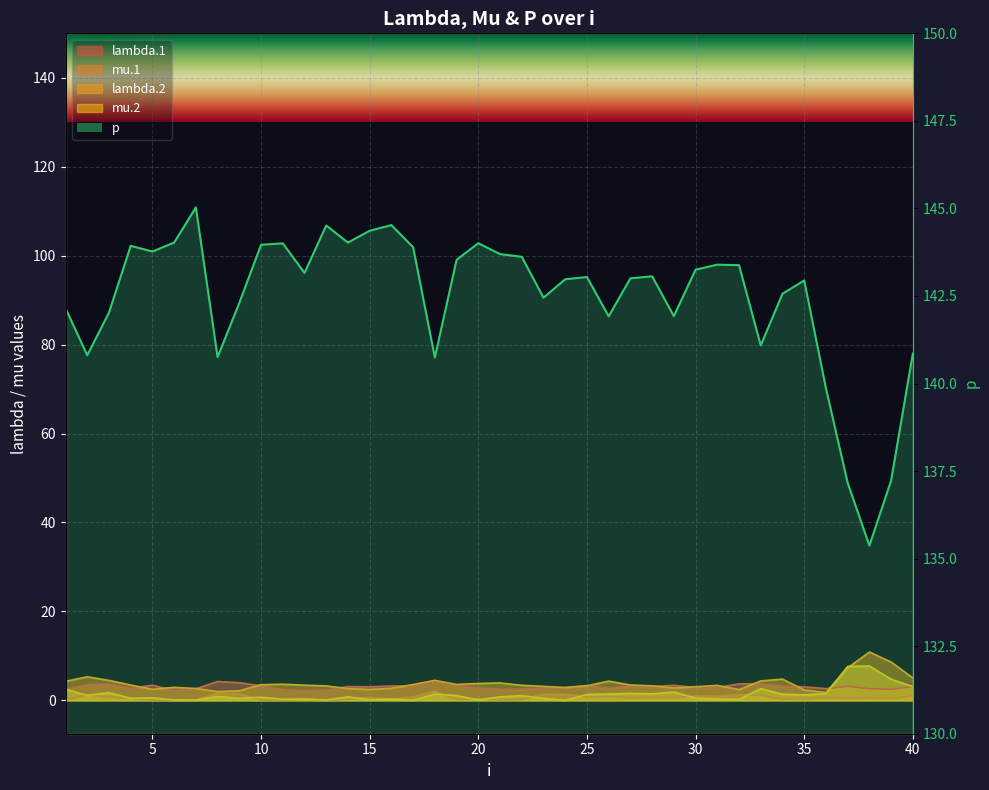

After their last crossing, which series has the higher values: lambda.2 or lambda.1?

lambda.2